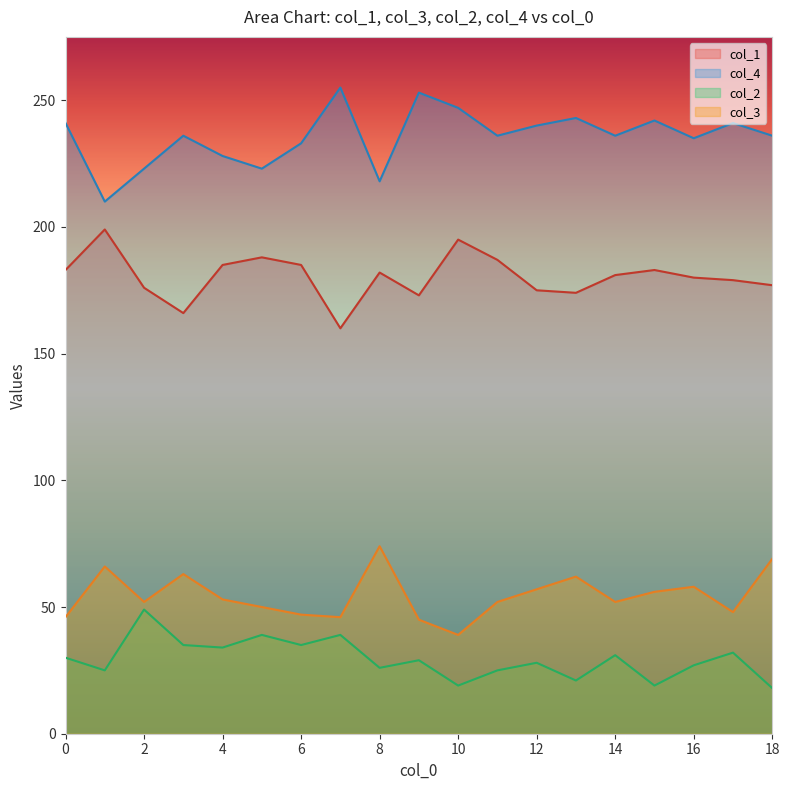

How many interior local peaks does the col_3 series have?

5